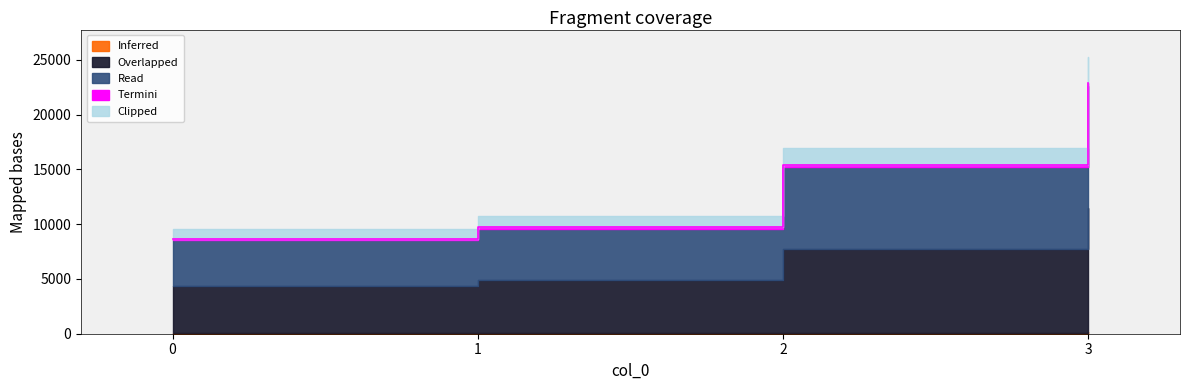

Which has a higher value, 1 or 0?

1